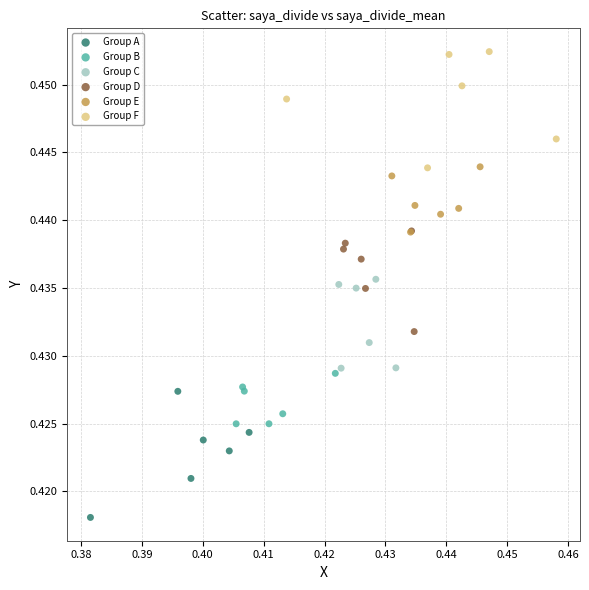

Which series contains the highest Y value?

Group F